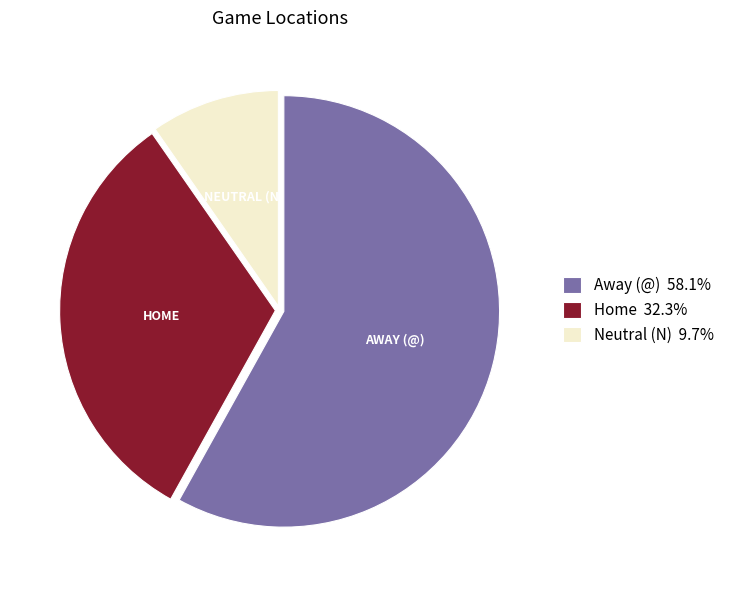

Which slice represents more than half of the pie?

Away (@)